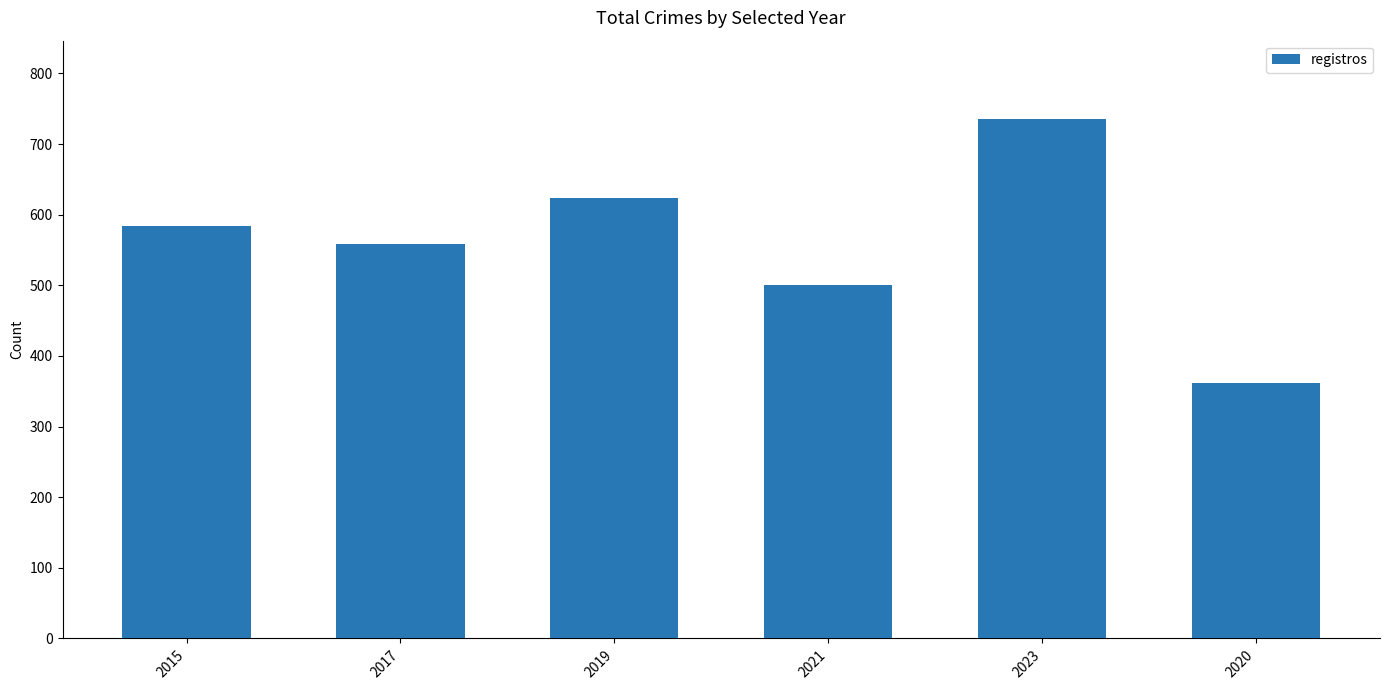

How many series are shown in this chart?

1